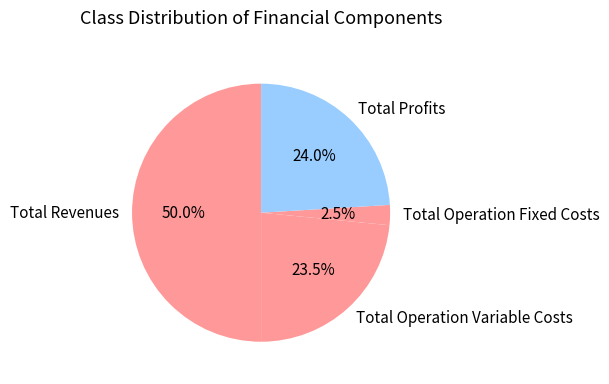

What is the largest slice in the pie chart?

Total Revenues